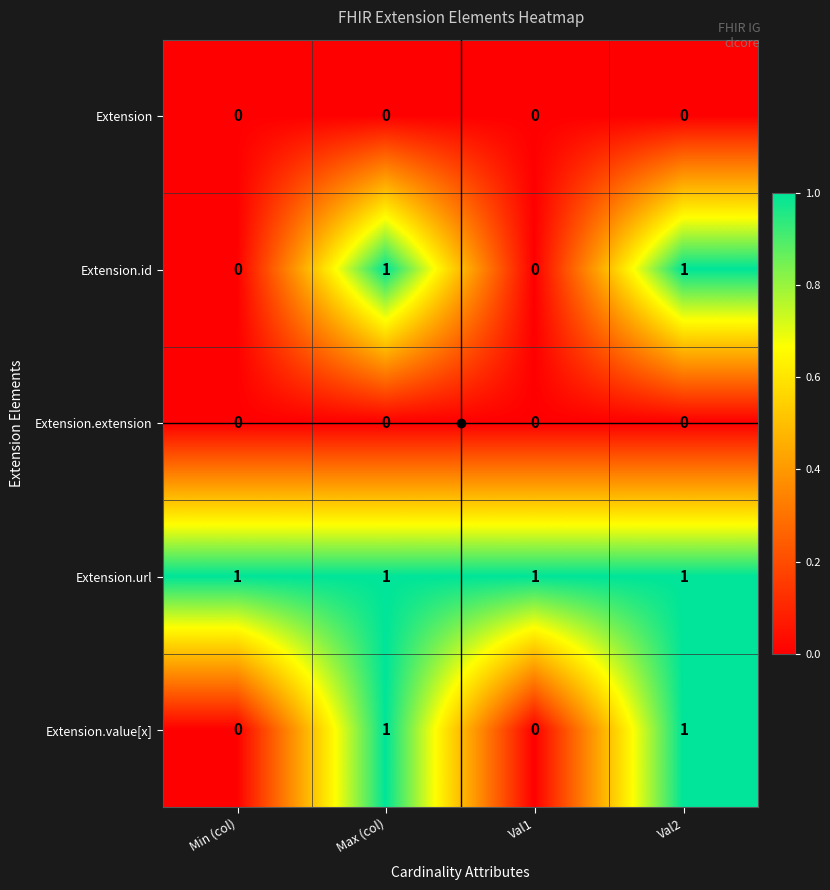

The Extension.id series shows 0 at Max (col). True or false?

False